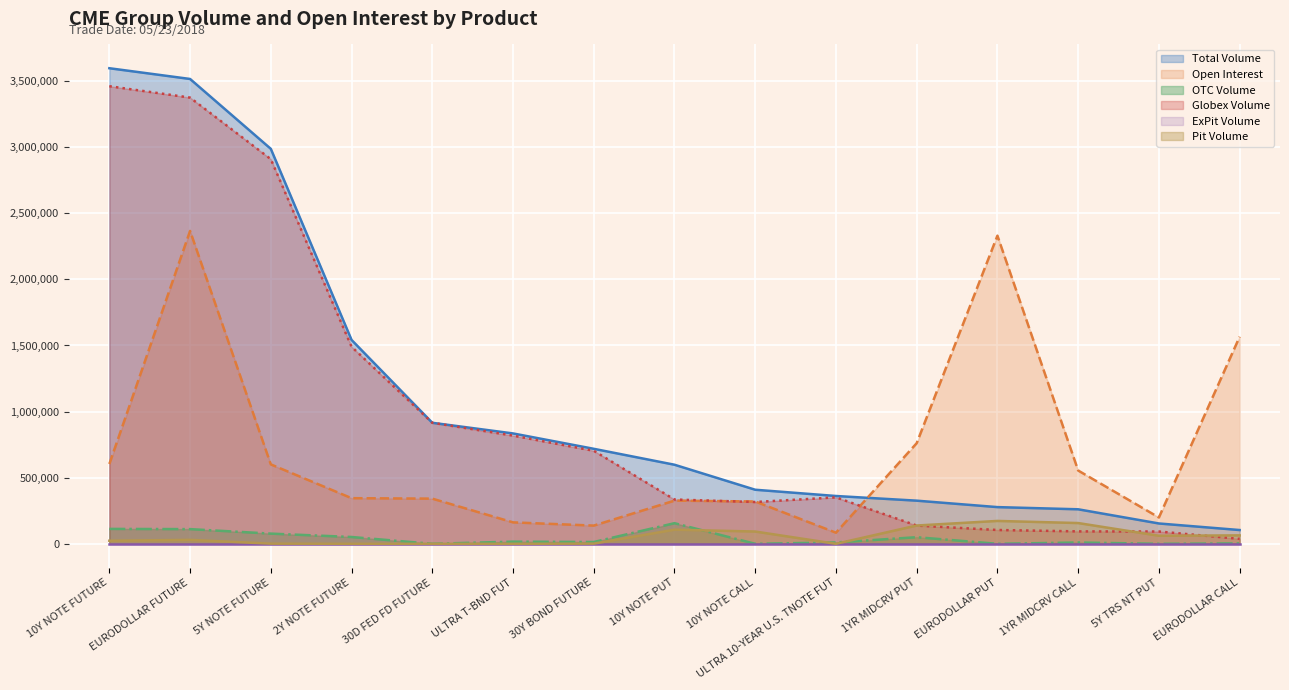

What is the total value across all series at 5Y NOTE FUTURE?

6575159.8